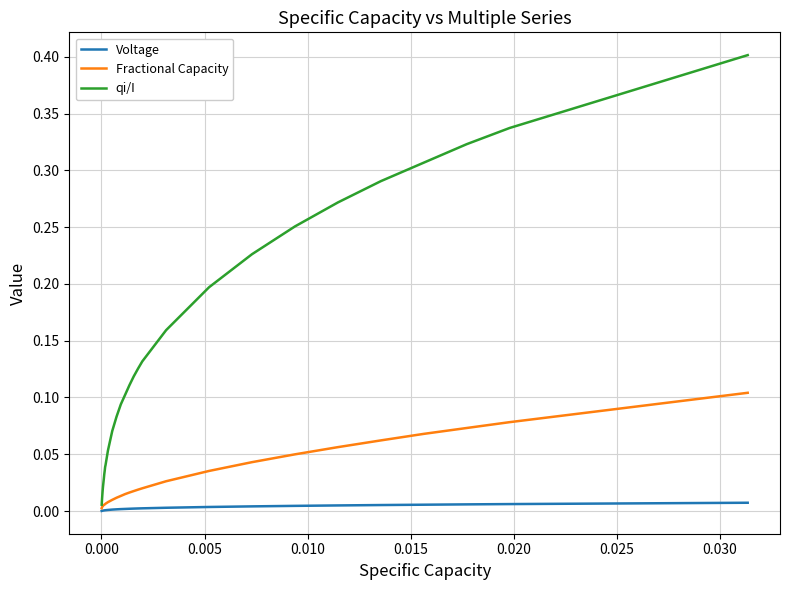

List the series in order of their peak value, lowest first.

Voltage, Fractional Capacity, qi/I